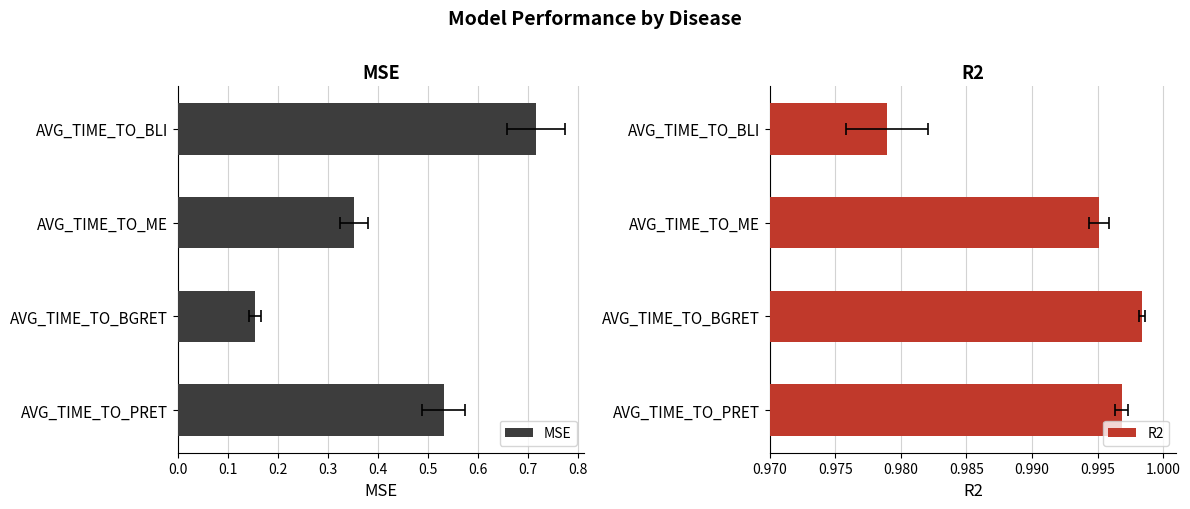

Which series changed the most between AVG_TIME_TO_ME and AVG_TIME_TO_BGRET?

MSE